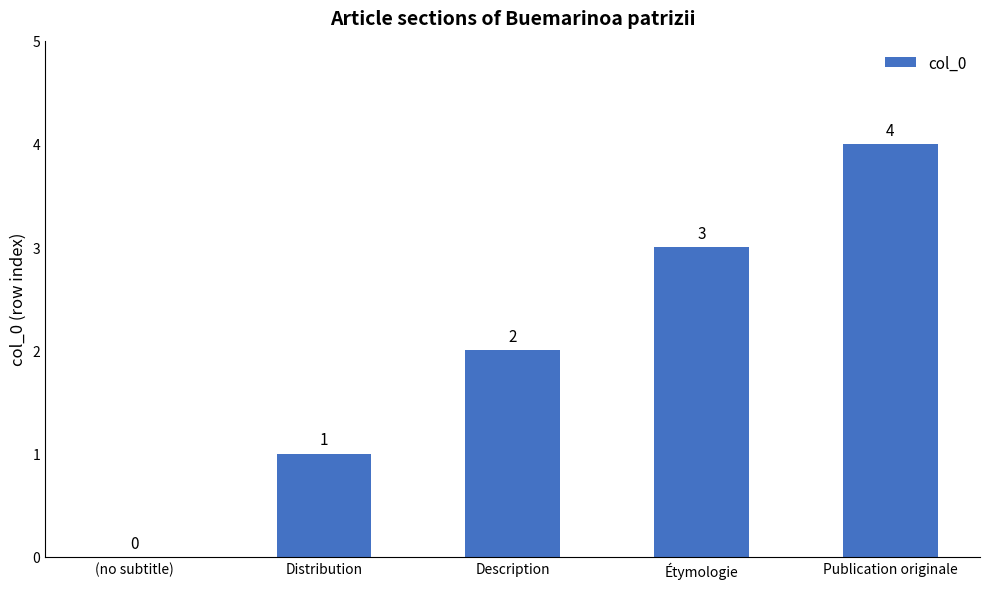

Count the number of data series in this chart.

1